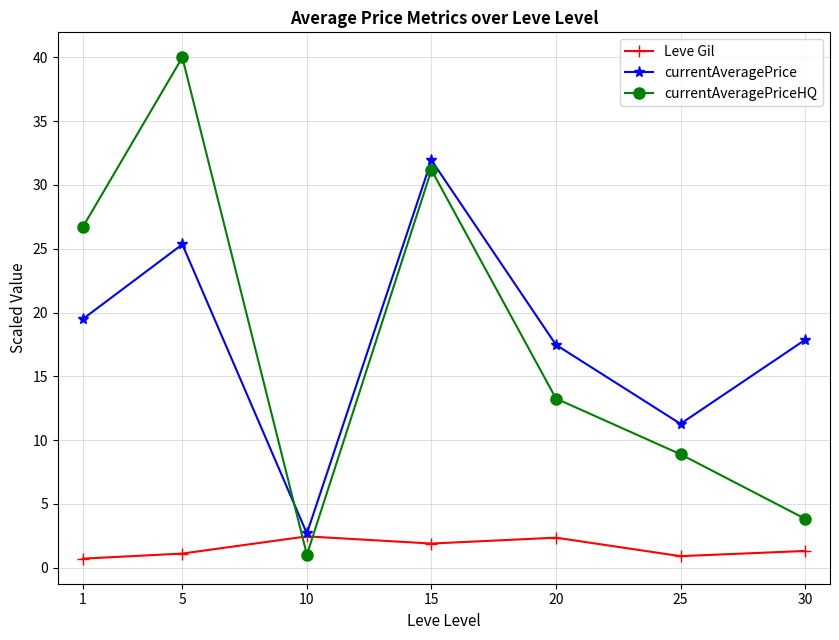

In Leve Gil, how many points are lower than both neighbors (excluding endpoints)?

2